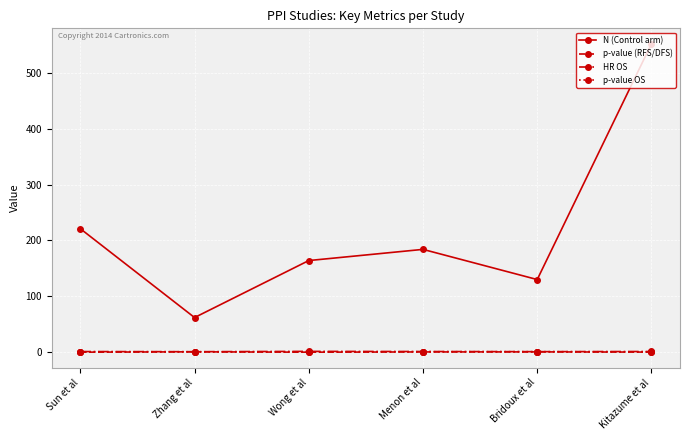

True or false: p-value (RFS/DFS) has more than 0 points higher than both neighbors.

True